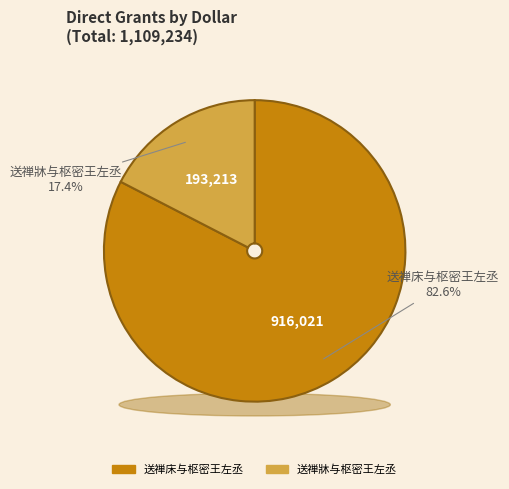

Count the number of slices in the pie.

2